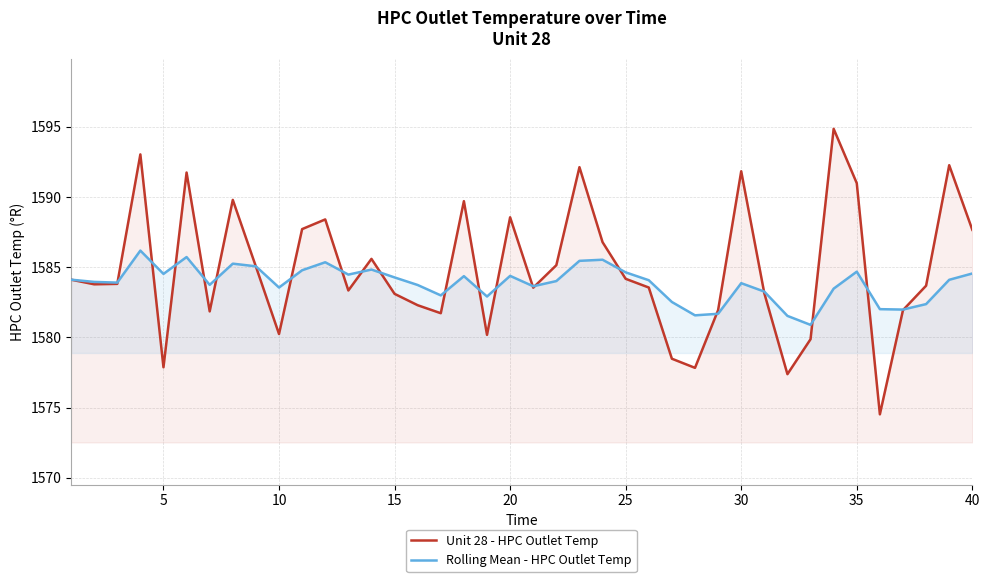

Which series ends up on top after the final intersection of Unit 28 - HPC Outlet Temp and Rolling Mean - HPC Outlet Temp?

Unit 28 - HPC Outlet Temp